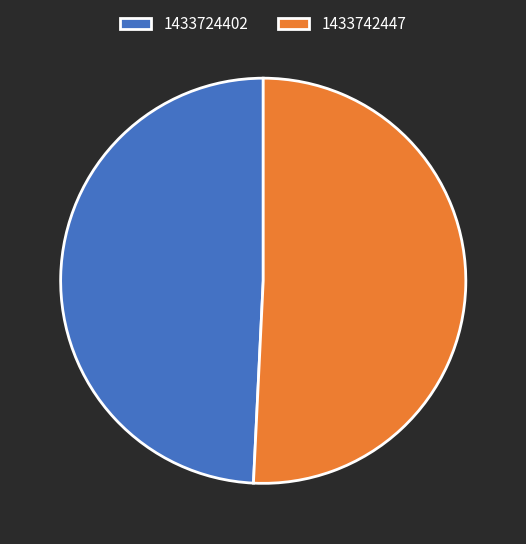

Which slice is the largest?

1433742447